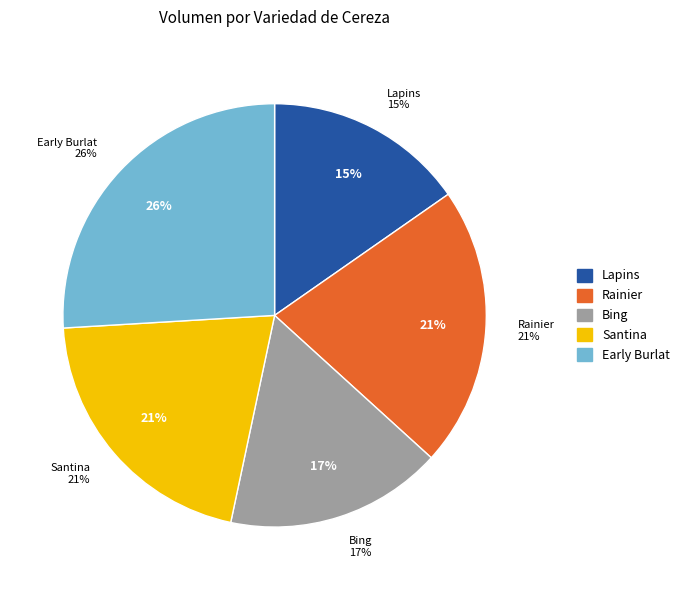

How many slices are in this pie chart?

5